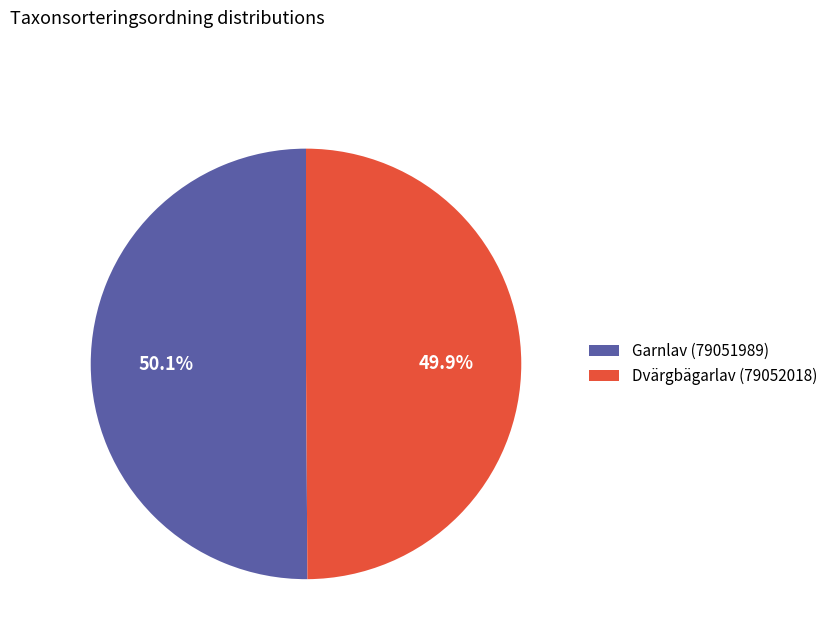

Count the number of slices in the pie.

2